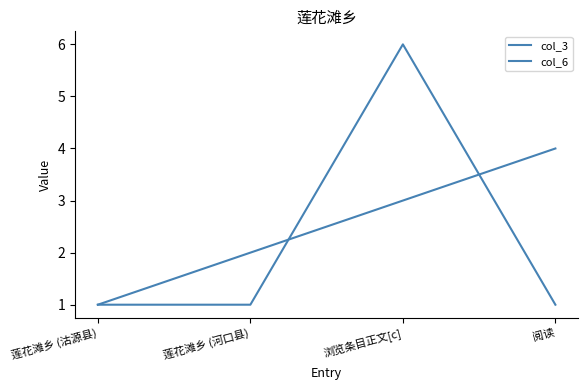

Count the number of data series in this chart.

2